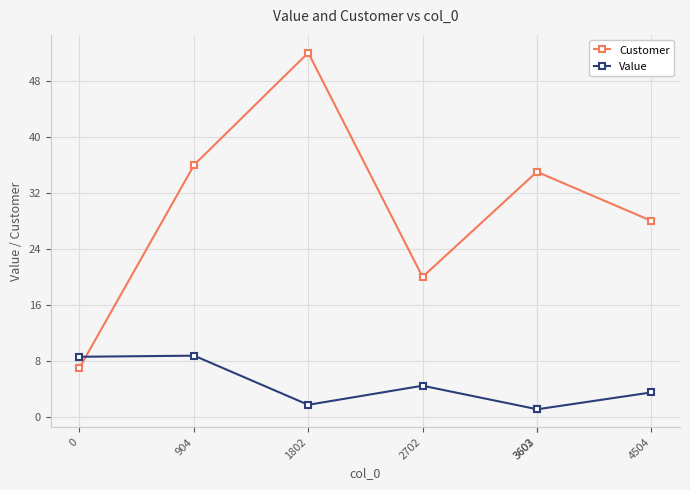

Where is the first local minimum for Customer?

2702